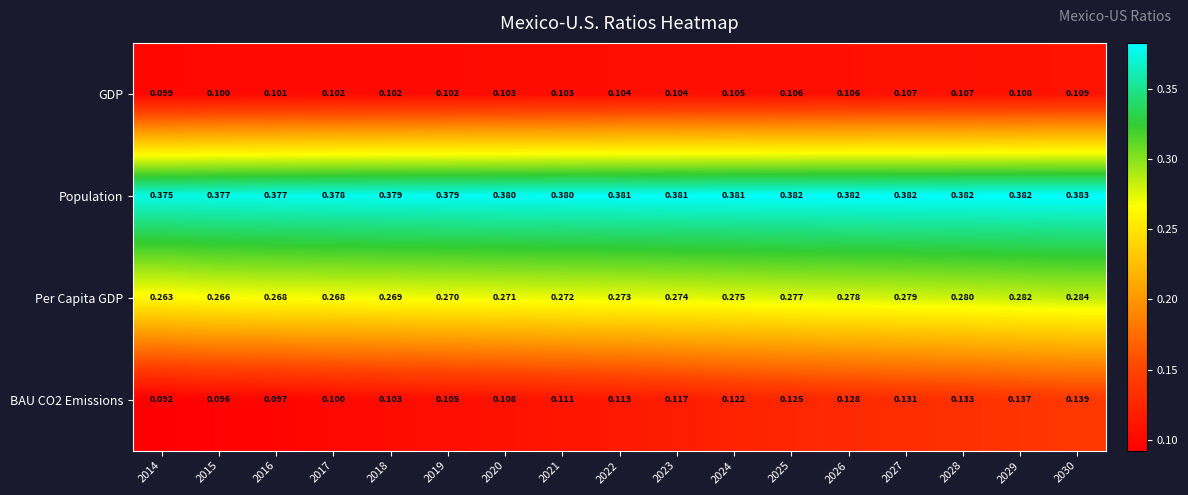

What is the total value across all series at 2030?

0.9